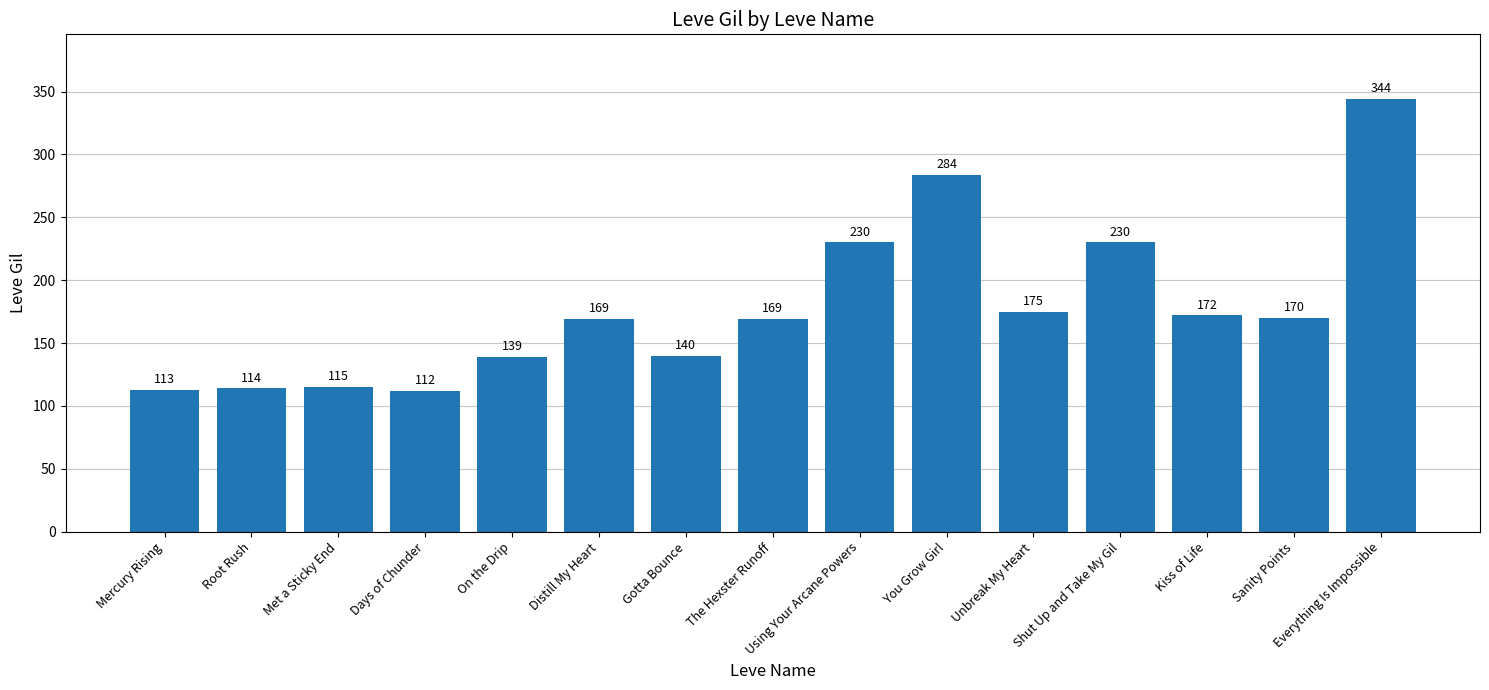

Are the bars grouped side by side (vs. stacked)?

No